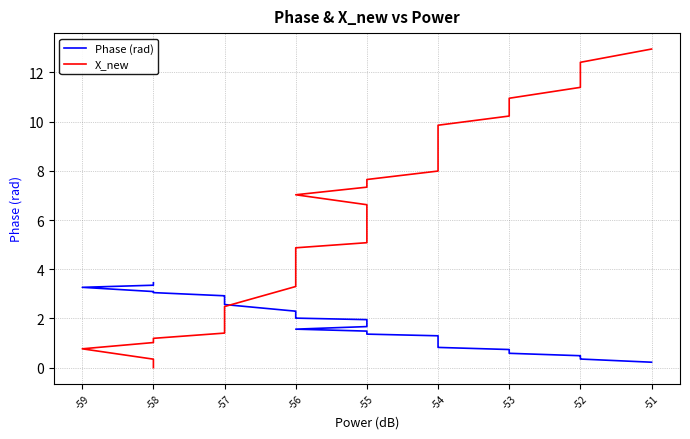

How many times do Phase (rad) and X_new cross each other?

1